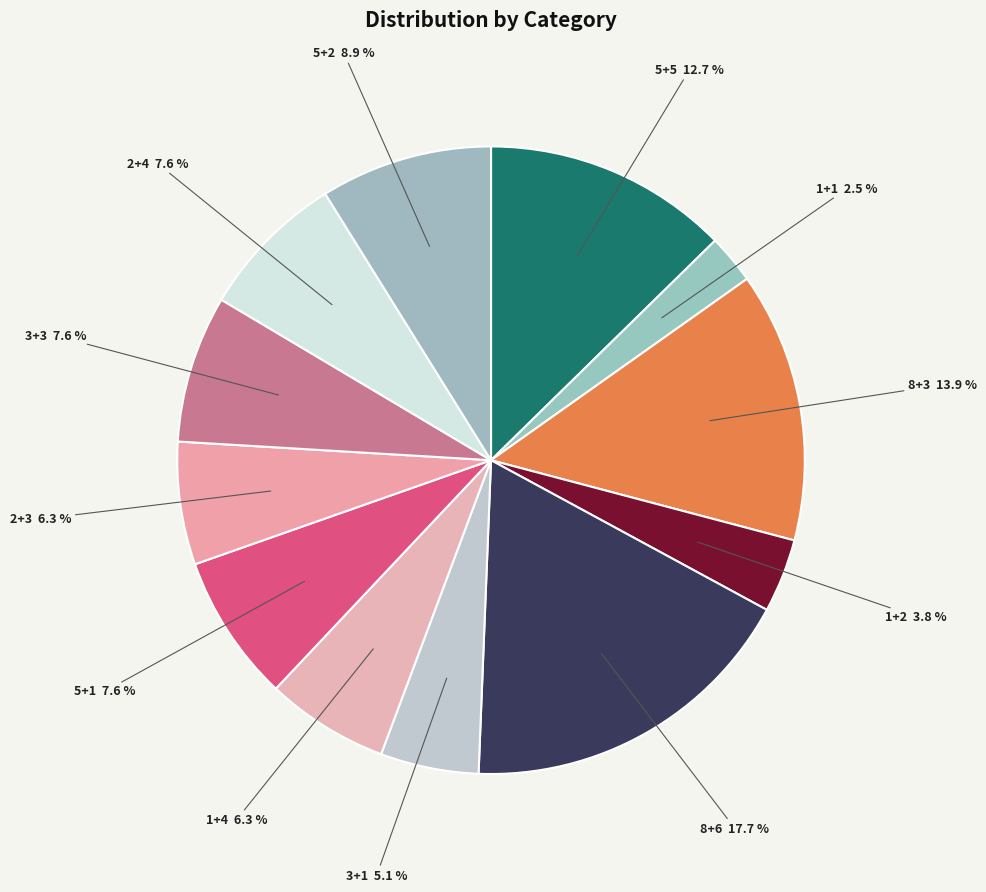

What is the smallest slice in the pie chart?

1+1